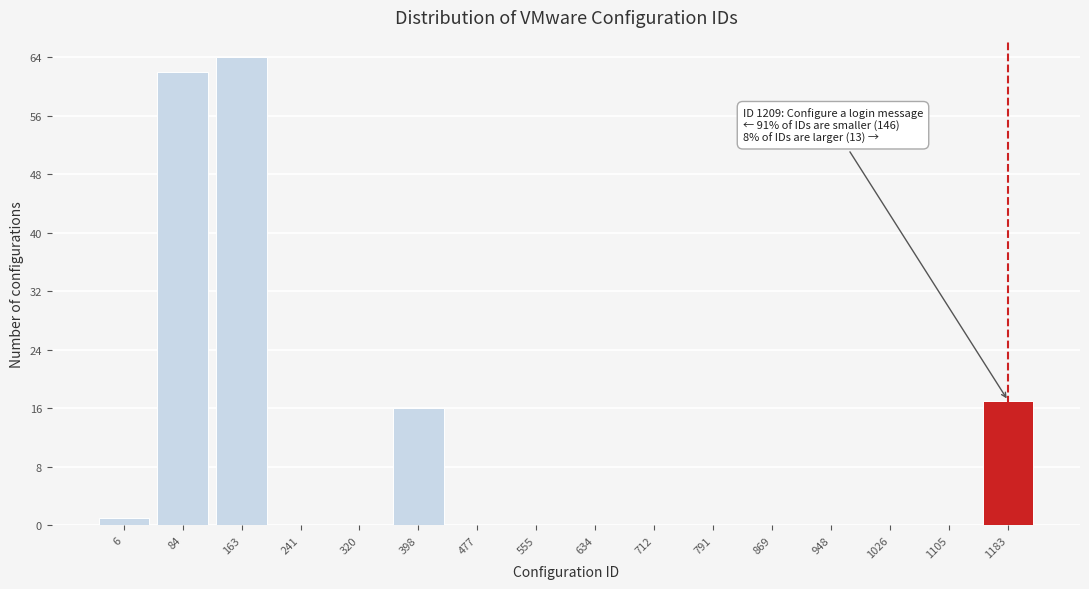

Reading left to right, extract all data points from this chart.

6=1	84=62	163=64	241=0	320=0	398=16	477=0	555=0	634=0	712=0	791=0	869=0	948=0	1026=0	1105=0	1183=17